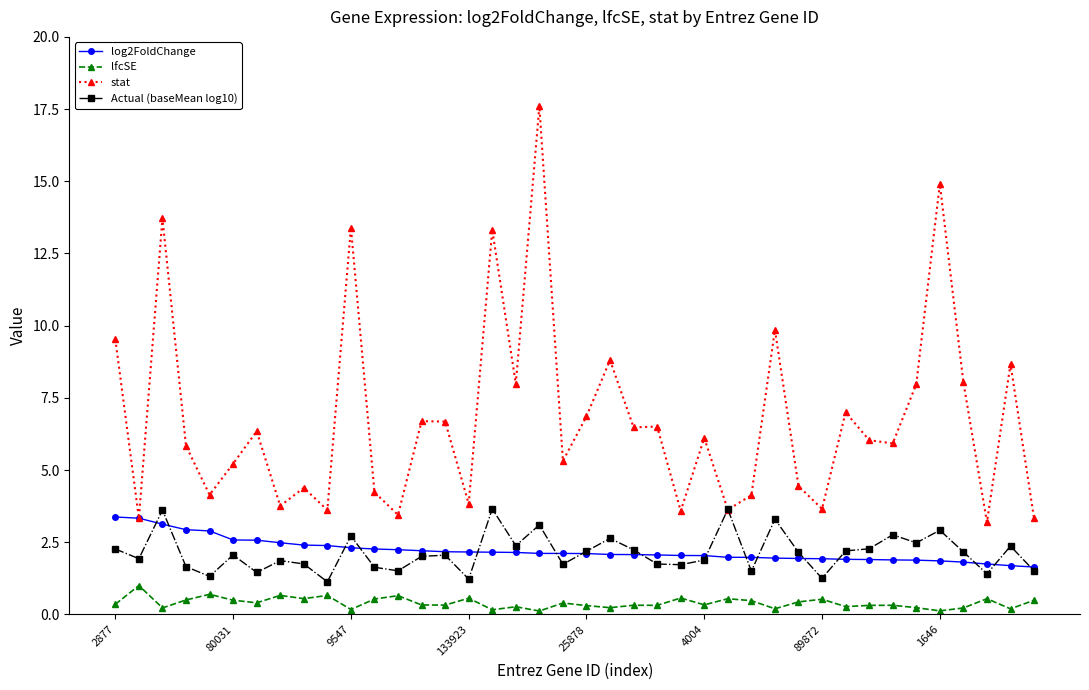

What is the maximum value for log2FoldChange?

3.4